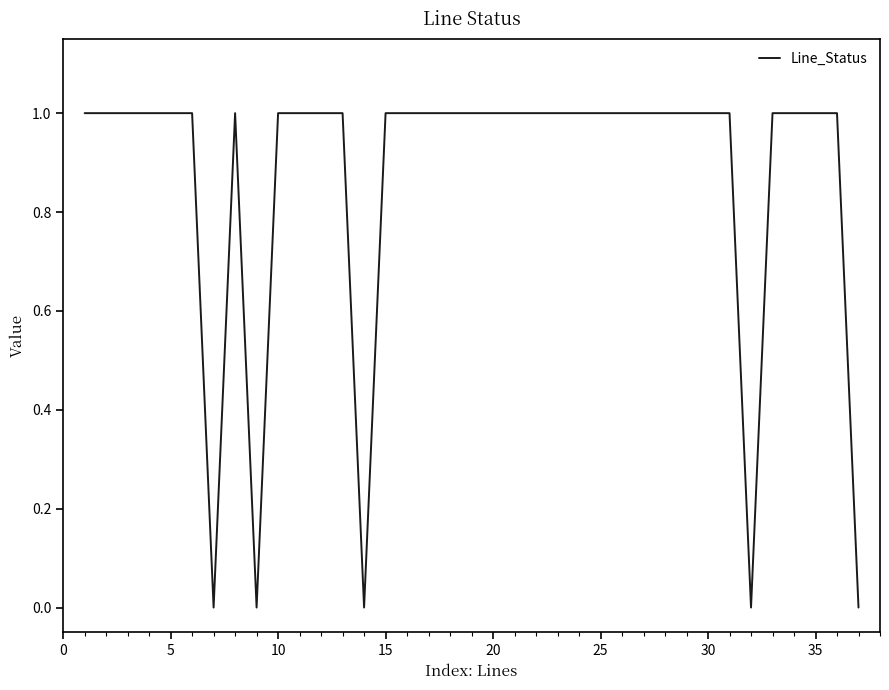

True or false: there are more than 0 points higher than both neighbors.

True